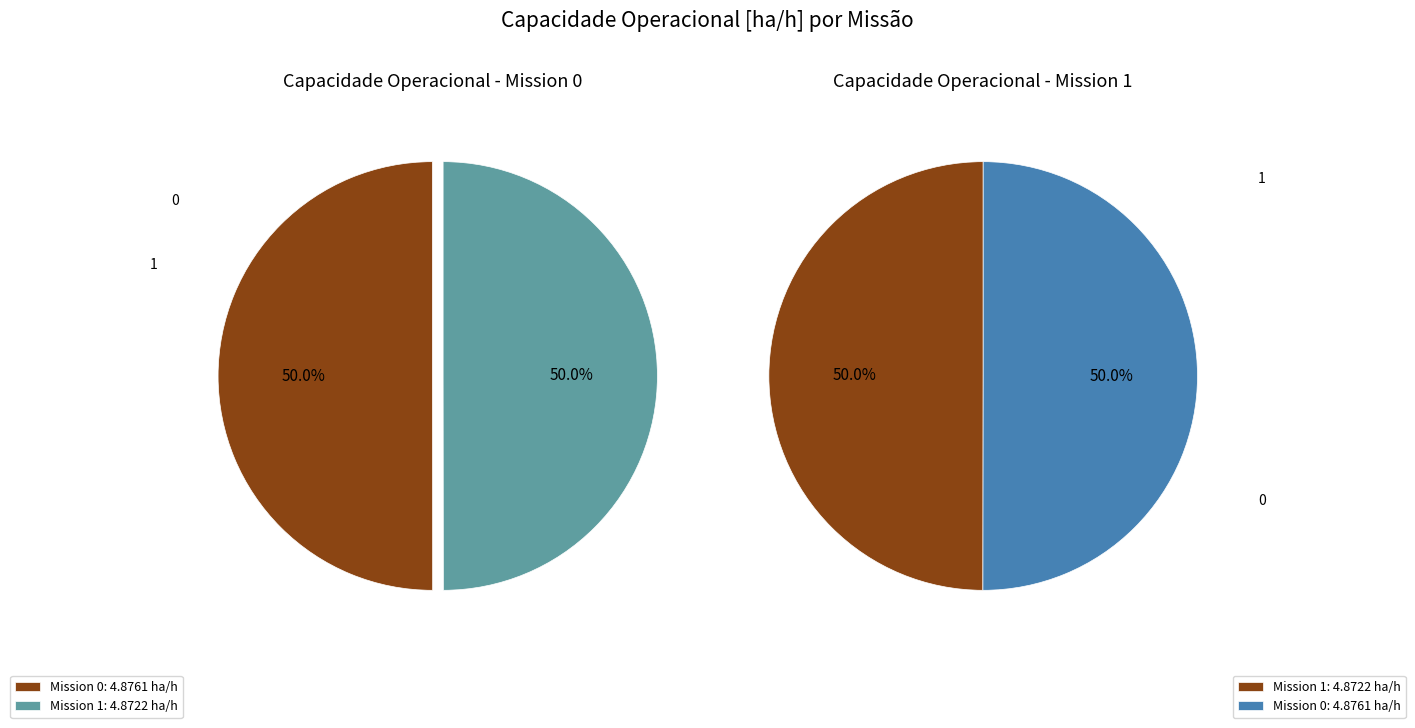

To the nearest percent, what portion does 1 represent?

50%